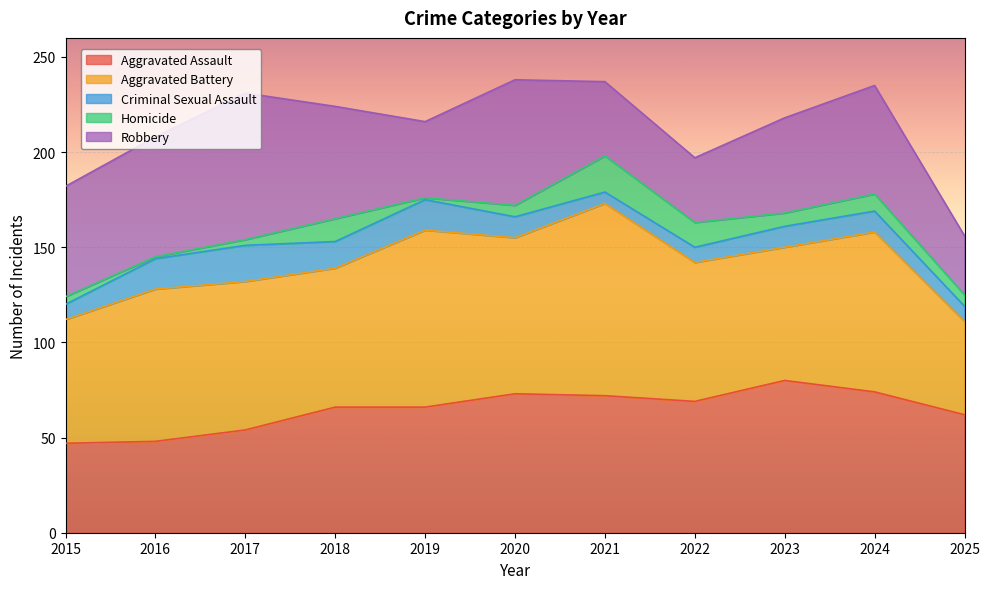

What are all the series names shown in the legend?

Aggravated Assault, Aggravated Battery, Criminal Sexual Assault, Homicide, Robbery